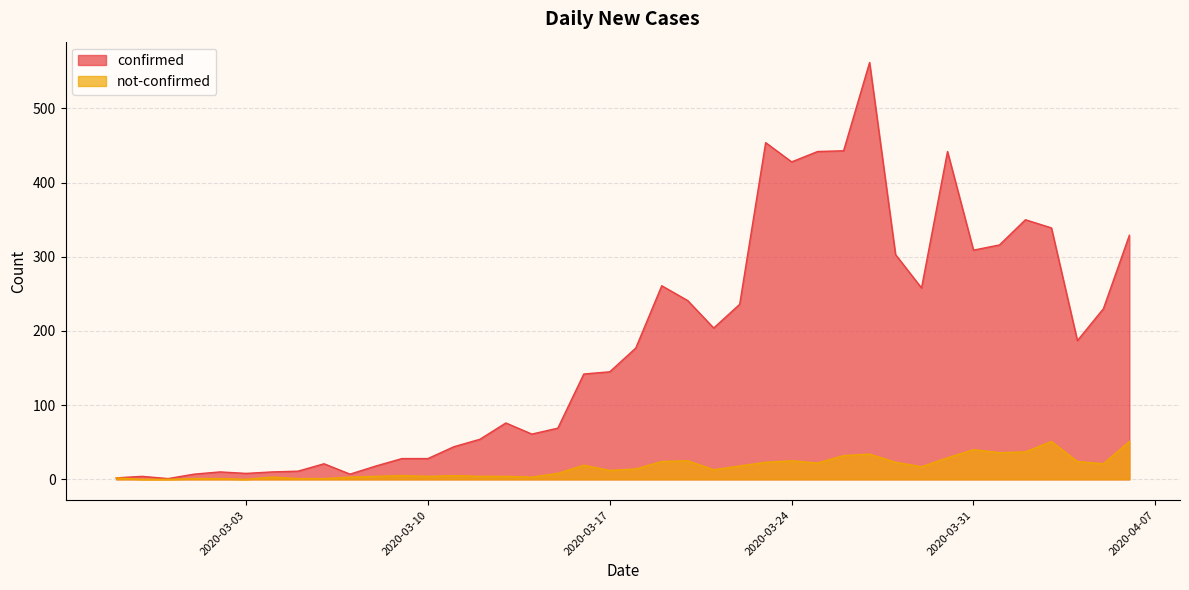

Which series has the widest spread of values?

confirmed